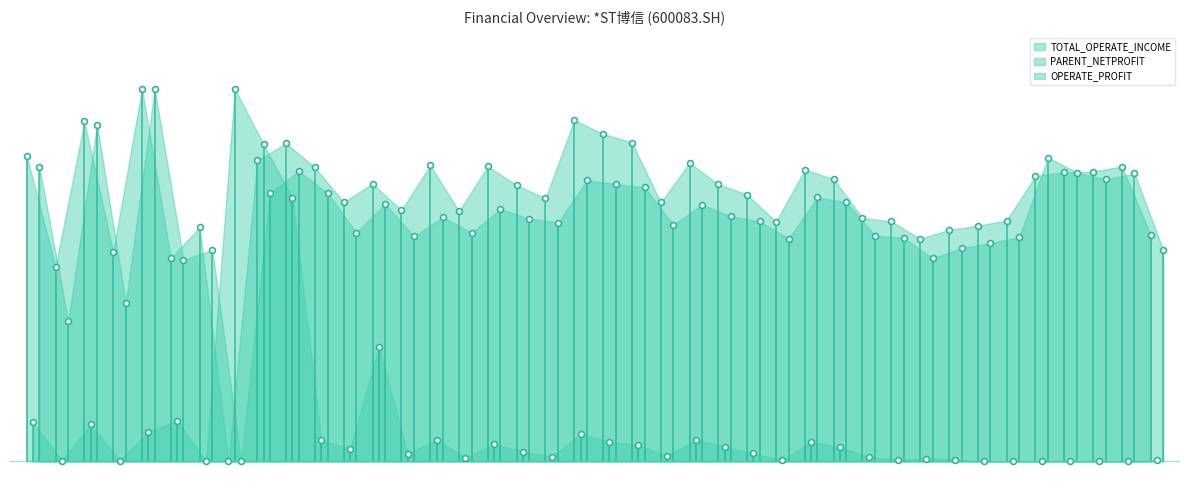

At which category is the sum across all series the highest?

2019-10-30